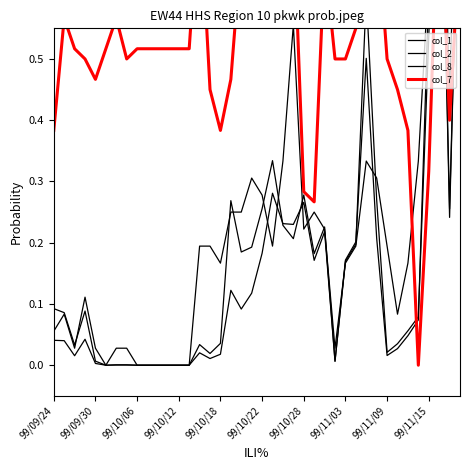

What is the maximum value for col_1?

1.0